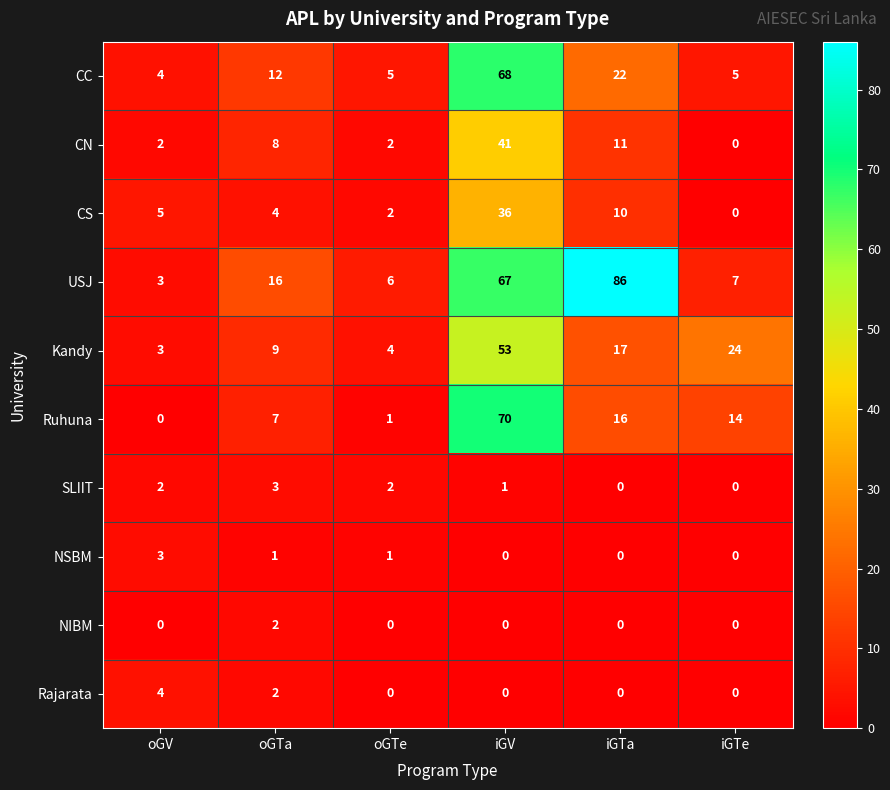

At which category is the sum across all series the highest?

iGV